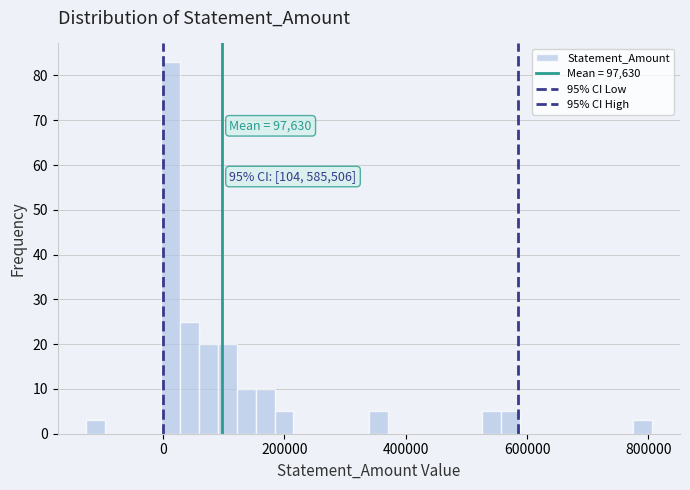

Around what value on the x-axis is the tallest bar? Give the approximate position of its centre, as read against the axis.

20000